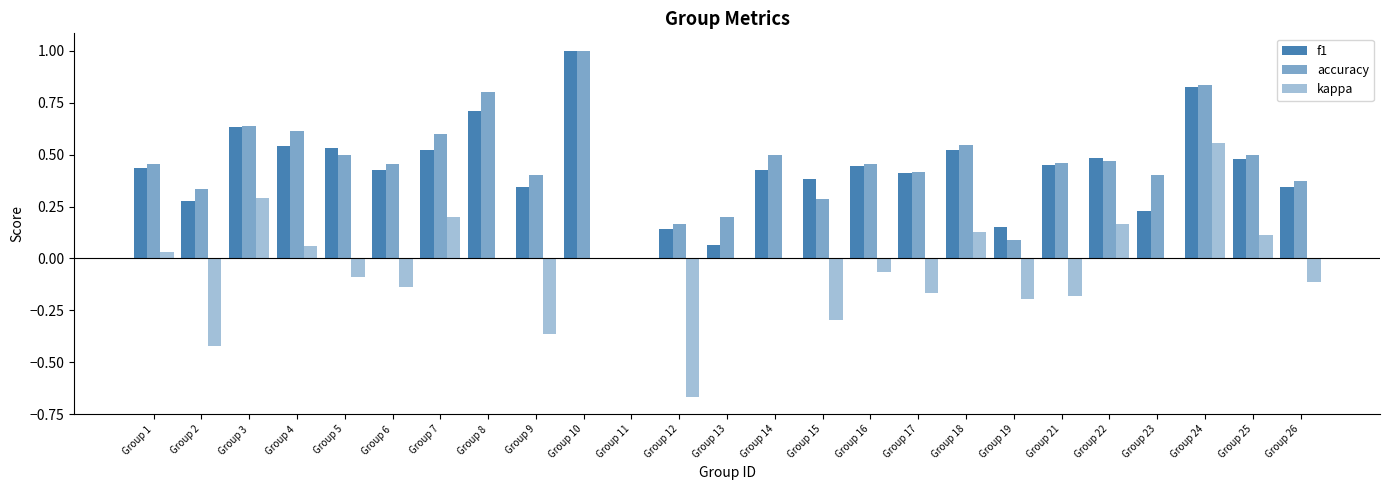

Are the bars horizontal?

No